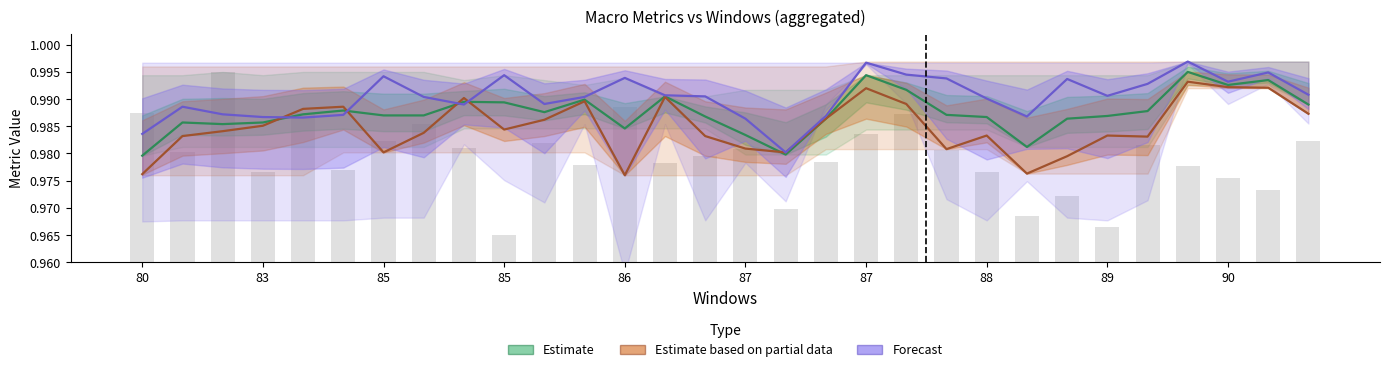

The value of Forecast at 17 is 1.8. True or false?

False